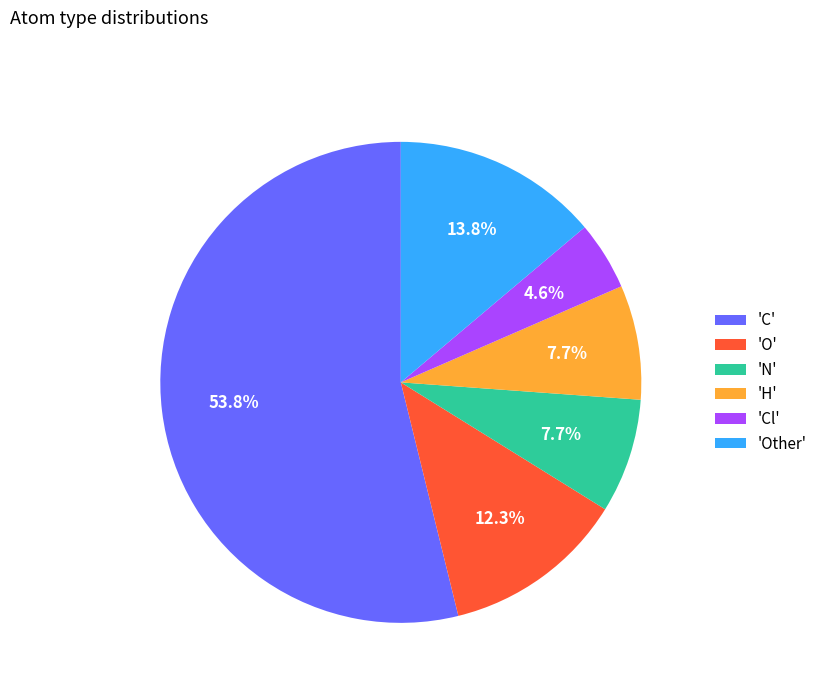

How many slices are in this pie chart?

6